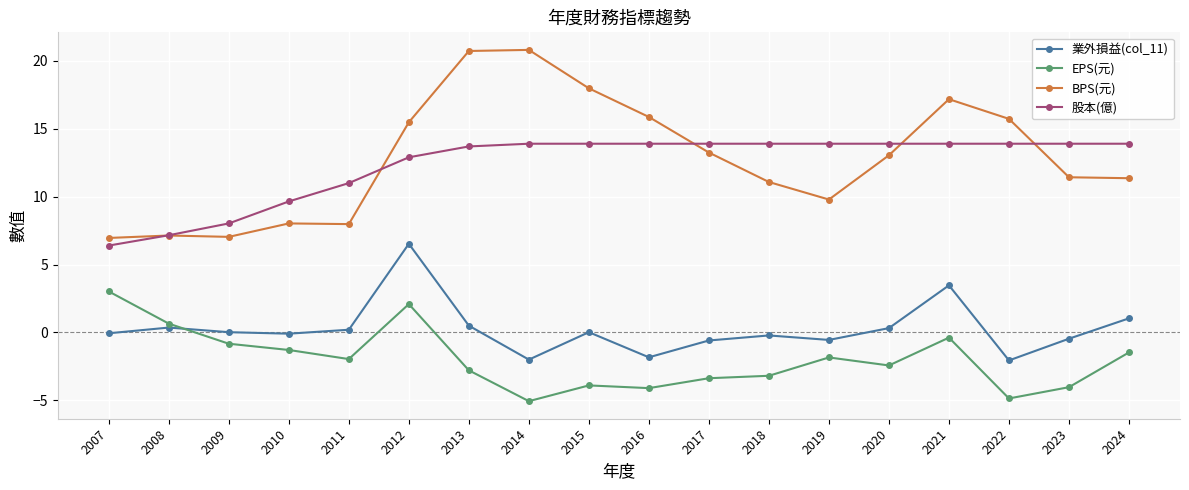

What is the difference between the maximum and second lowest values in the 股本(億) series?

6.7